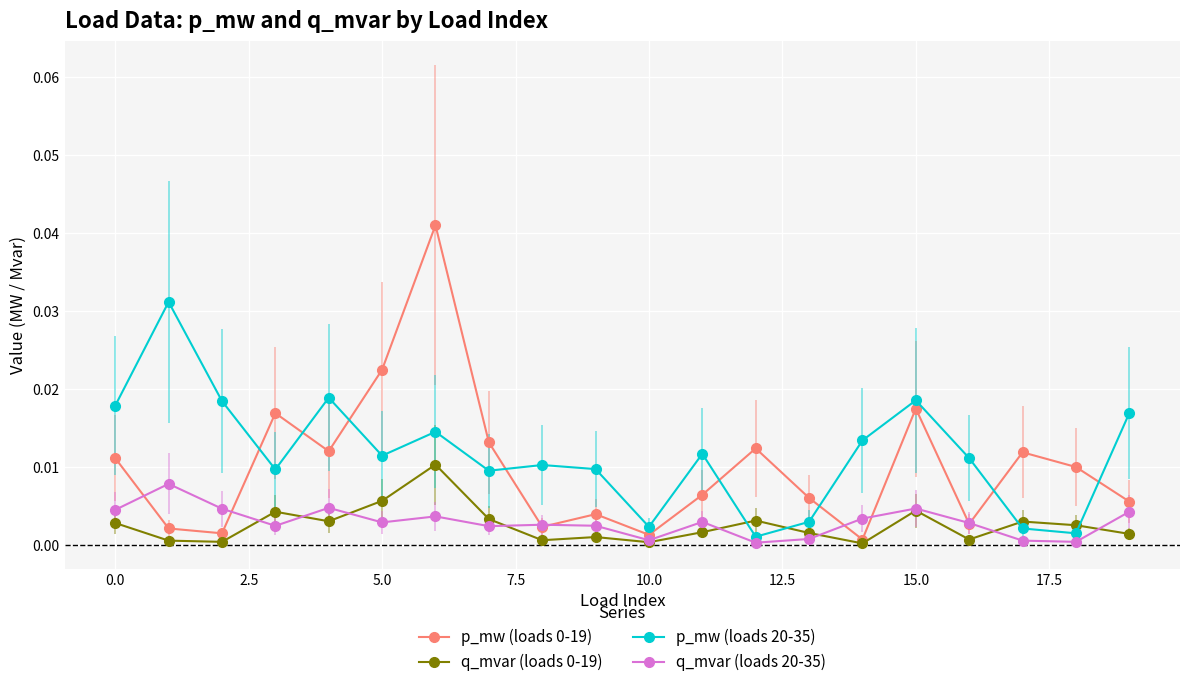

At how many categories does at least one series exceed 0?

20